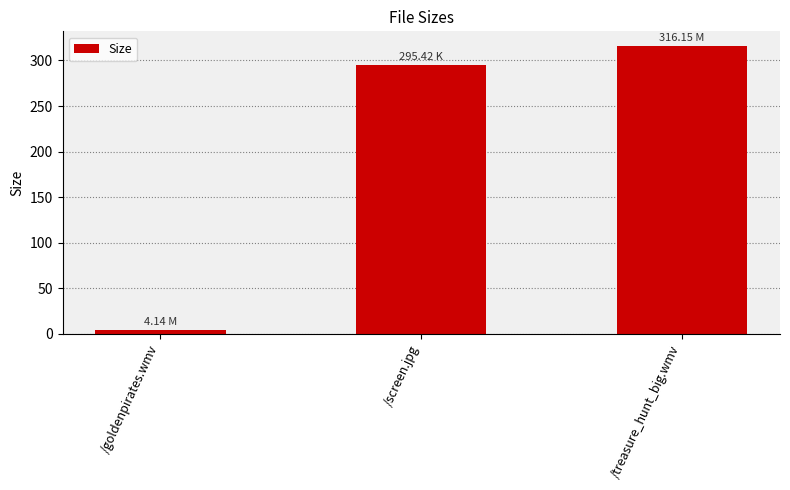

What is the label of the 2nd bar from the right?

/screen.jpg